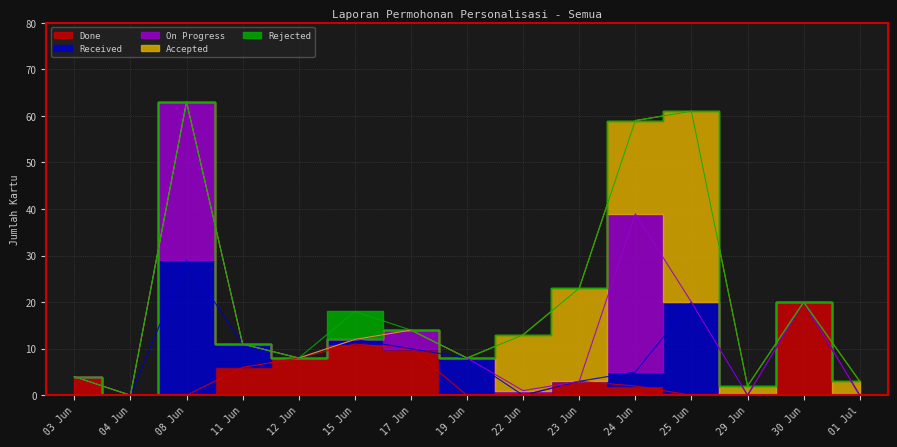

Between which two adjacent categories do Accepted and On Progress first intersect?

23 Jun and 24 Jun